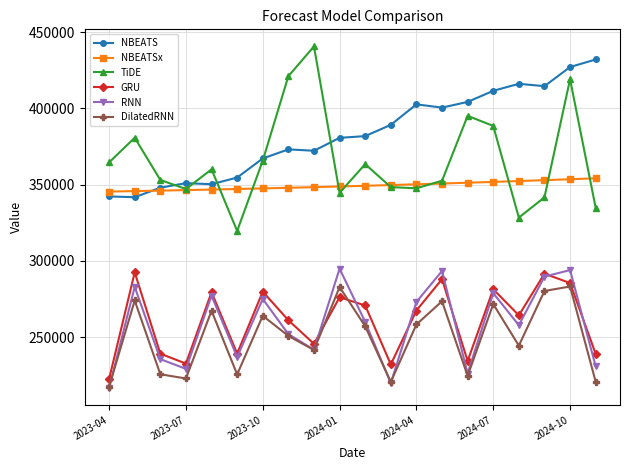

In DilatedRNN, how many points are higher than both neighbors (excluding endpoints)?

7